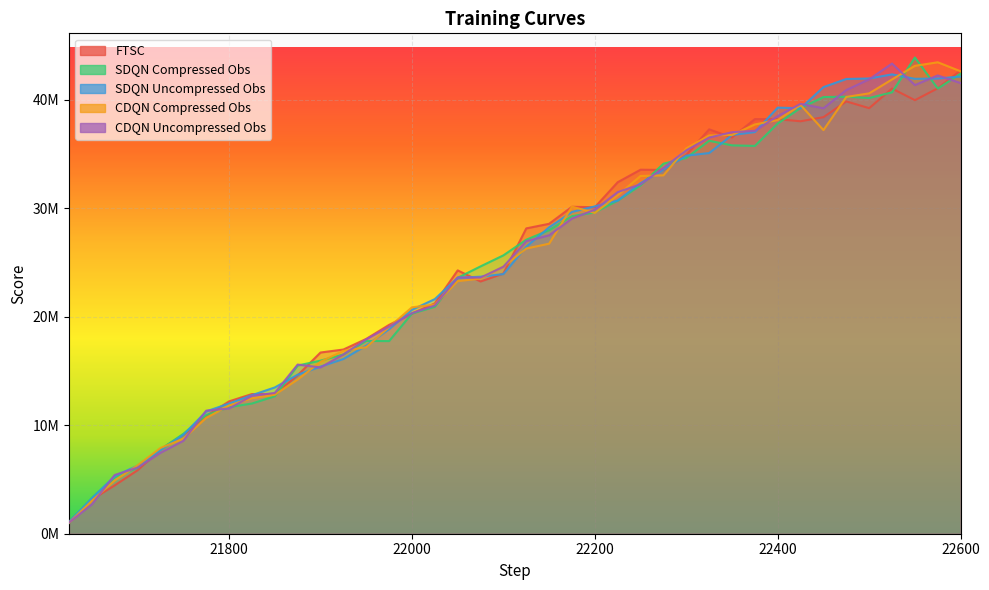

Which has a higher value, 22150 or 21825?

22150